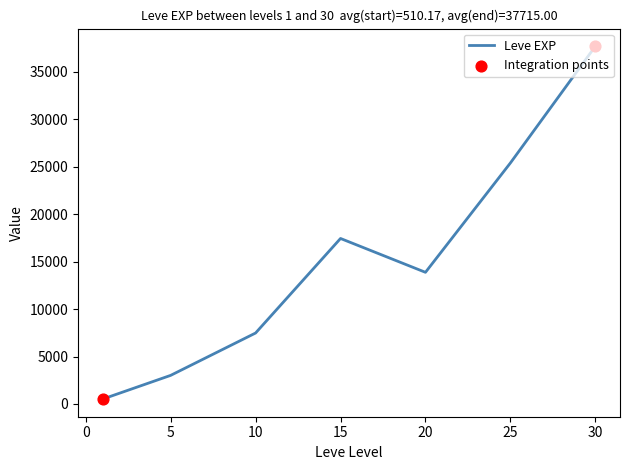

What is the difference between the maximum and minimum values?

37204.8